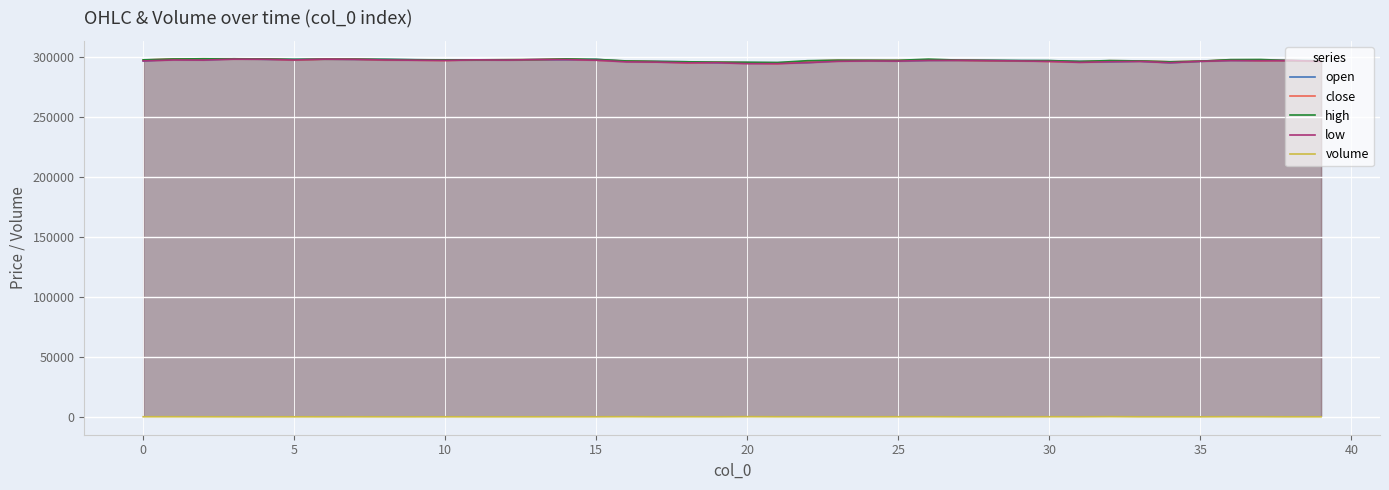

True or false: high and open intersect in this chart.

False